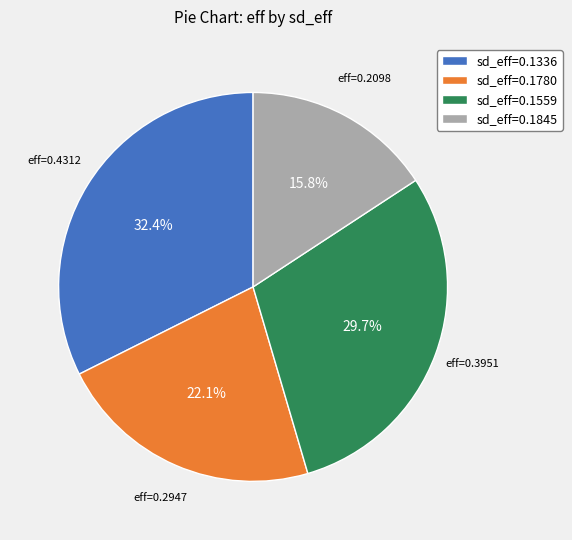

What percentage is NOT represented by sd_eff=0.1559?

70.3%